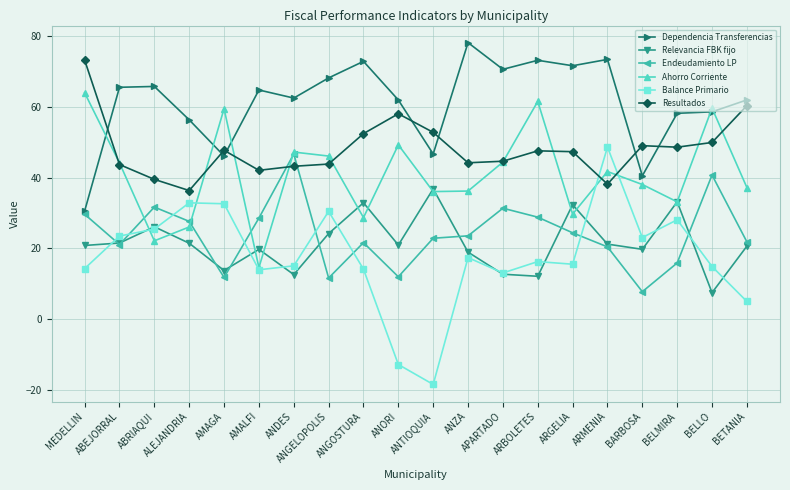

At which label is Endeudamiento LP closest to 27?

ALEJANDRIA